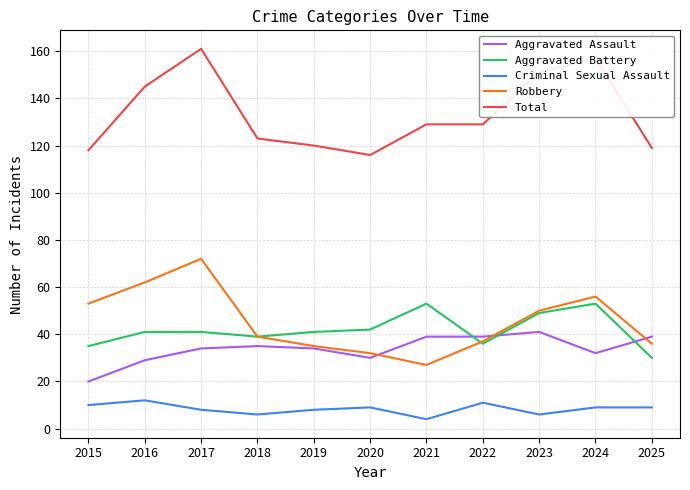

Reading right to left, transcribe all the data shown in this chart.

Aggravated Assault: 2025=39	2024=32	2023=41	2022=39	2021=39	2020=30	2019=34	2018=35	2017=34	2016=29	2015=20
Aggravated Battery: 2025=30	2024=53	2023=49	2022=36	2021=53	2020=42	2019=41	2018=39	2017=41	2016=41	2015=35
Criminal Sexual Assault: 2025=9	2024=9	2023=6	2022=11	2021=4	2020=9	2019=8	2018=6	2017=8	2016=12	2015=10
Robbery: 2025=36	2024=56	2023=50	2022=37	2021=27	2020=32	2019=35	2018=39	2017=72	2016=62	2015=53
Total: 2025=119	2024=157	2023=151	2022=129	2021=129	2020=116	2019=120	2018=123	2017=161	2016=145	2015=118